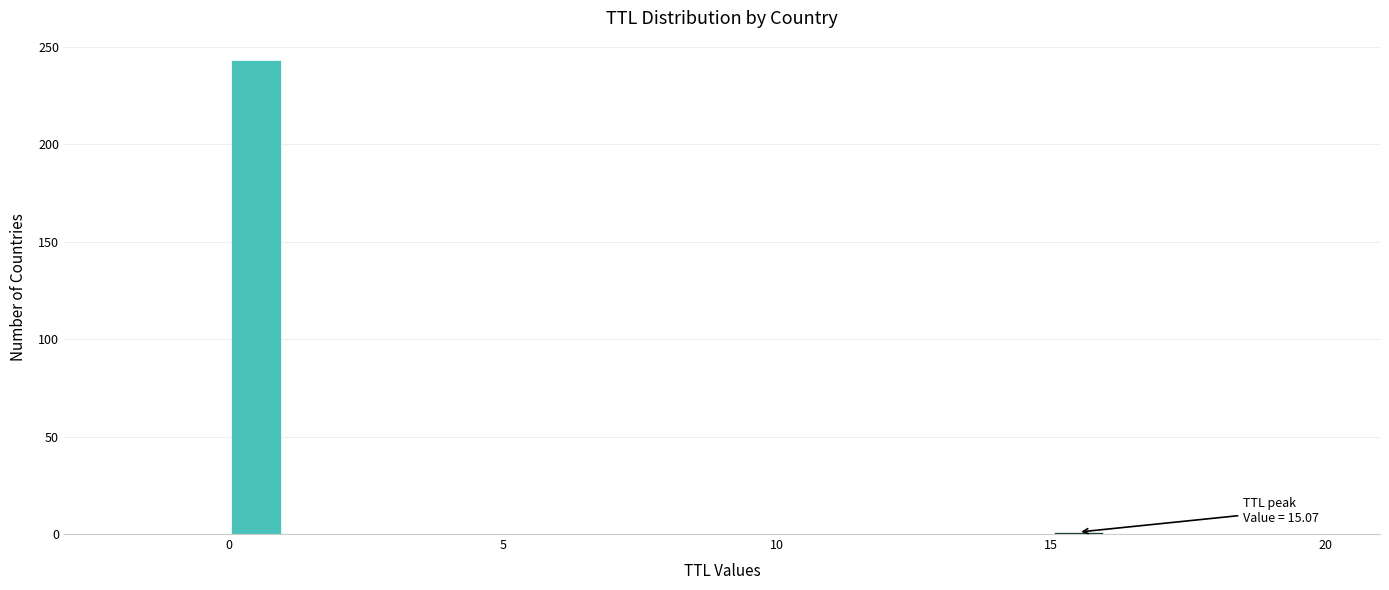

Around what value on the x-axis is the tallest bar? Give the approximate position of its centre, as read against the axis.

0.5